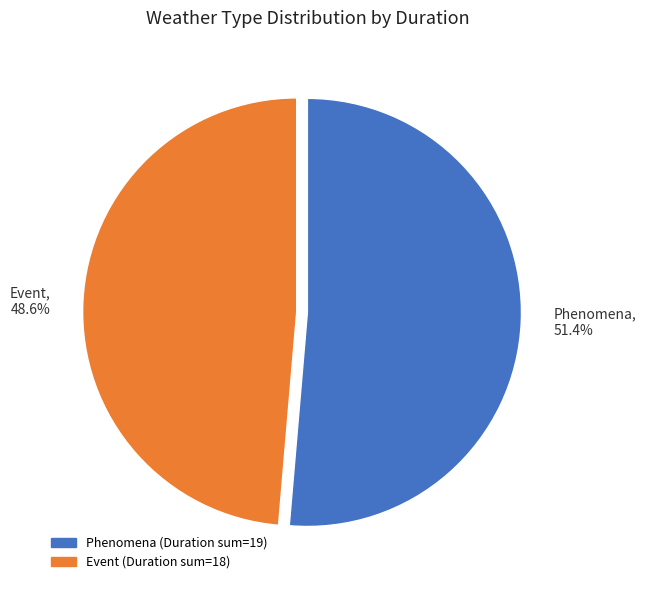

Which slice is the largest?

Phenomena